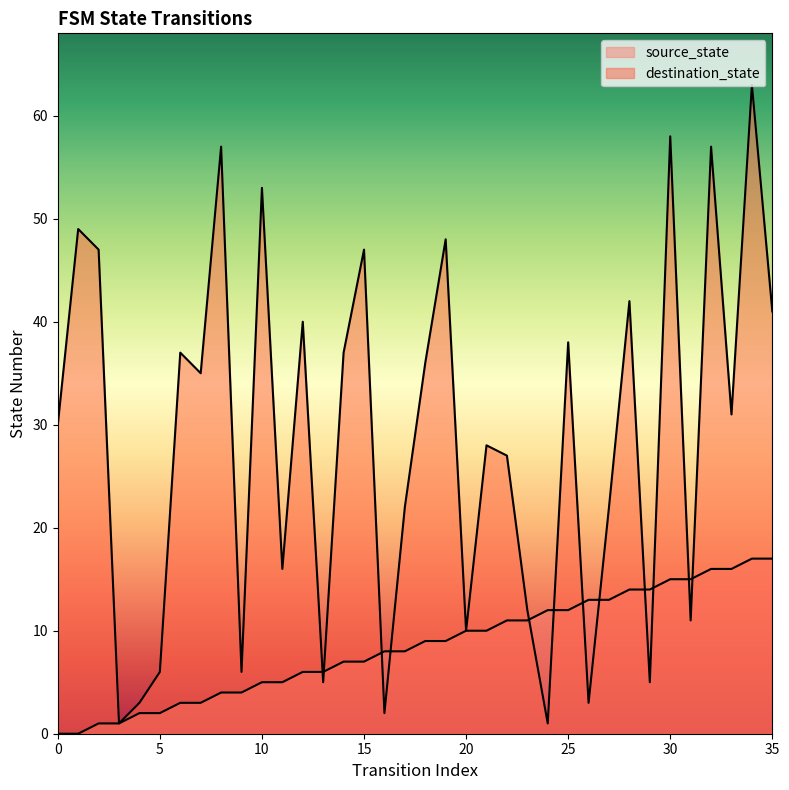

At which label is source_state closest to 8?

16